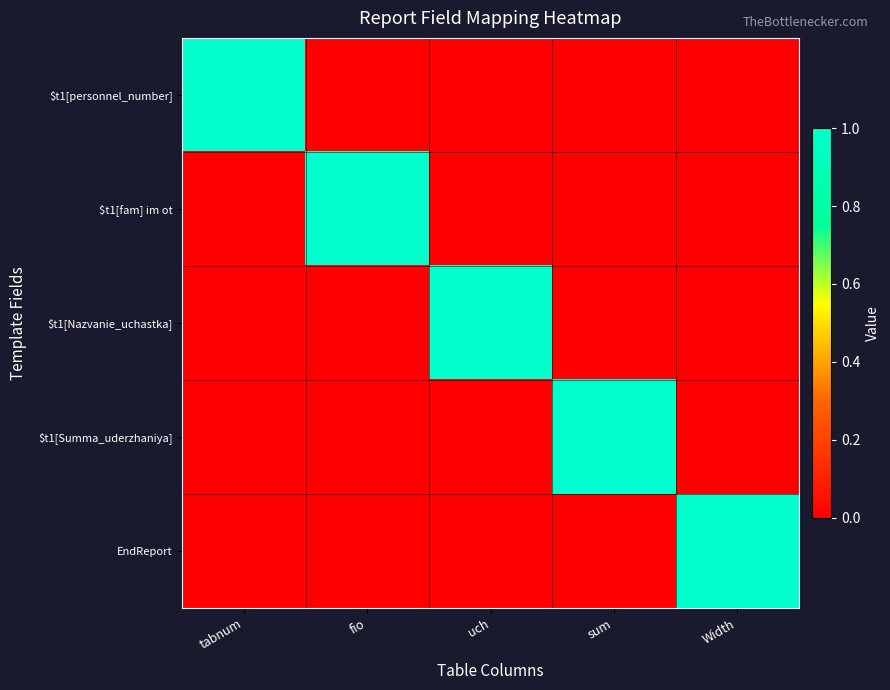

What is the total value across all series at tabnum?

1